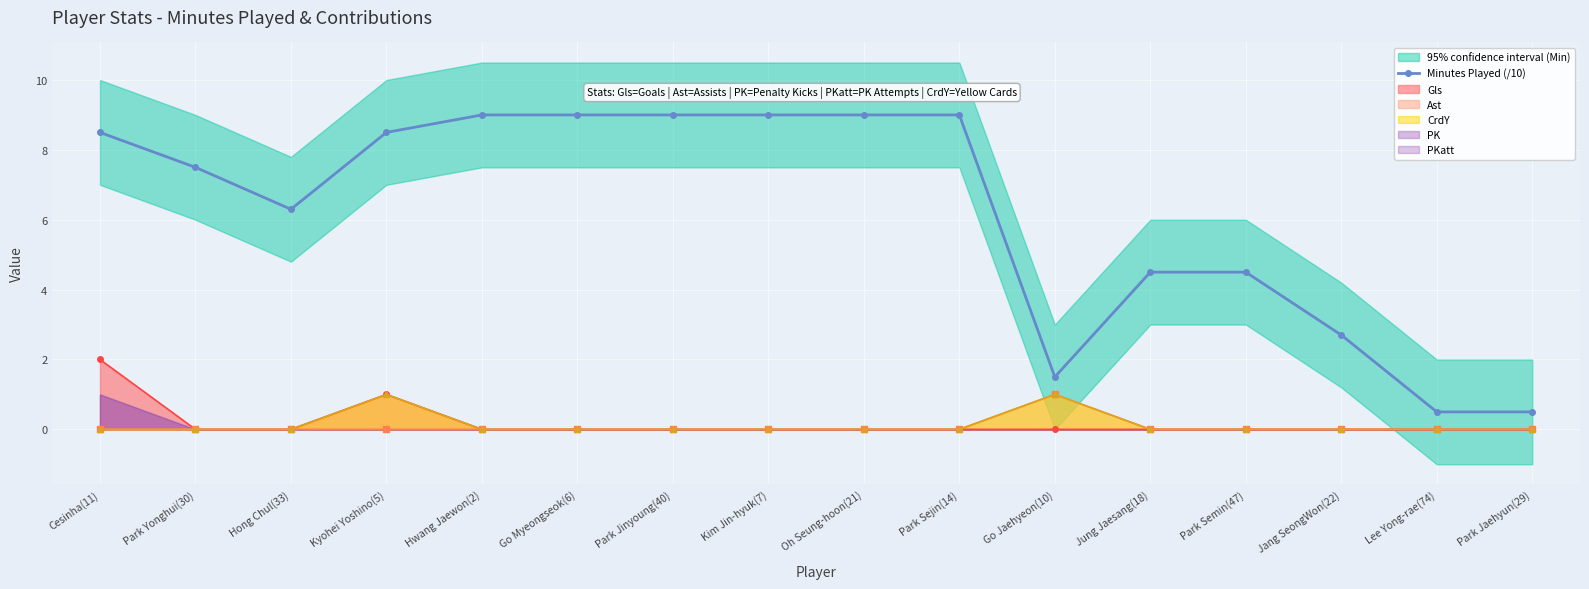

Reading right to left, list all the values displayed in this chart.

Park Jaehyun(29)=0.5	Lee Yong-rae(74)=0.5	Jang SeongWon(22)=2.7	Park Semin(47)=4.5	Jung Jaesang(18)=4.5	Go Jaehyeon(10)=1.5	Park Sejin(14)=9.0	Oh Seung-hoon(21)=9.0	Kim Jin-hyuk(7)=9.0	Park Jinyoung(40)=9.0	Go Myeongseok(6)=9.0	Hwang Jaewon(2)=9.0	Kyohei Yoshino(5)=8.5	Hong Chul(33)=6.3	Park Yonghui(30)=7.5	Cesinha(11)=8.5